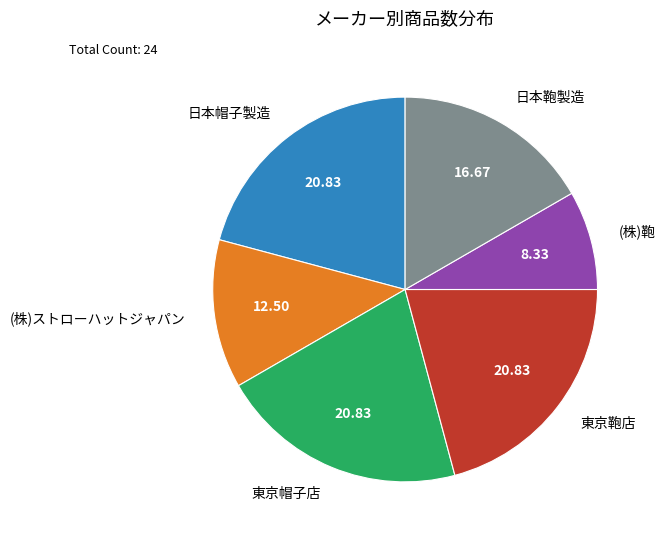

Which has a higher value, (株)ストローハットジャパン or 東京鞄店?

東京鞄店